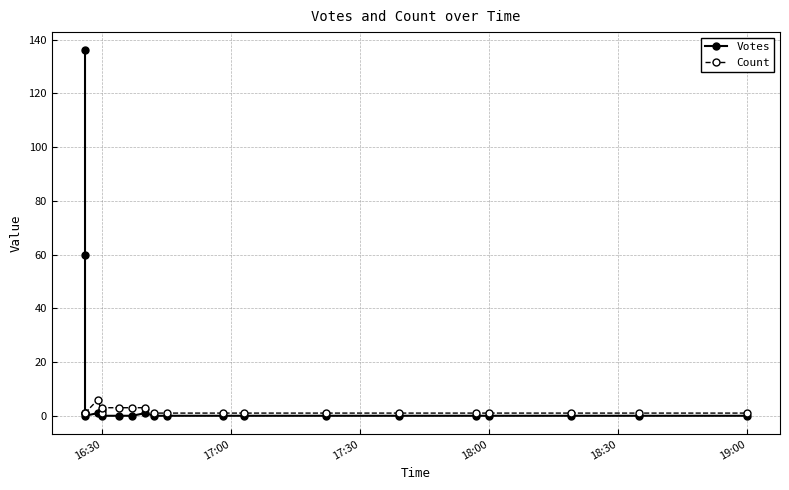

Is it true that Count equals 0 at 14?

False